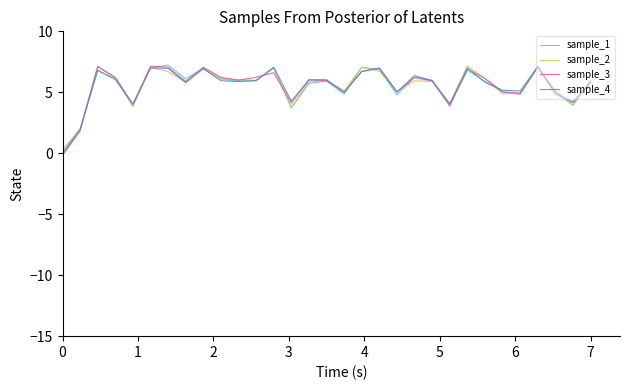

Which series has the largest range (max minus min)?

sample_3